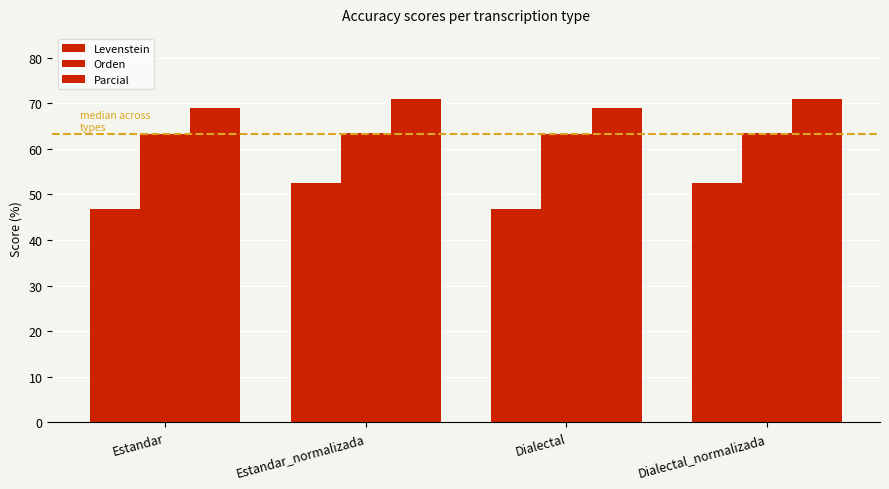

Between Estandar and Estandar_normalizada, which series saw the biggest shift?

Levenstein